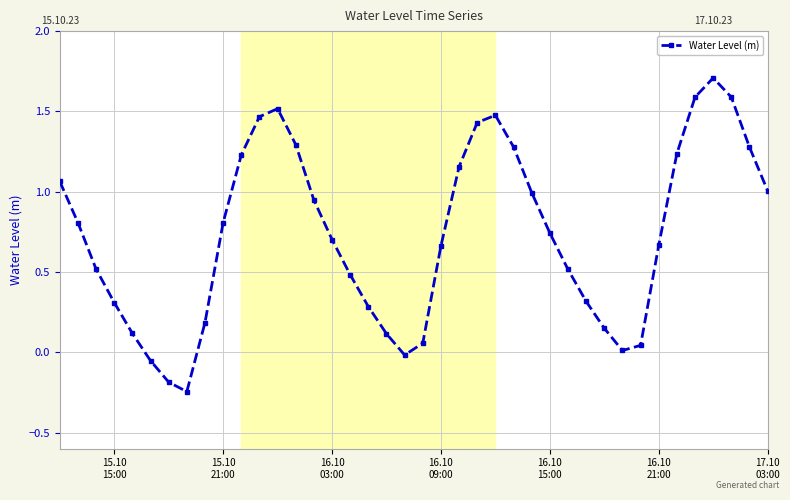

What is the difference between the second highest and second lowest values?

1.8